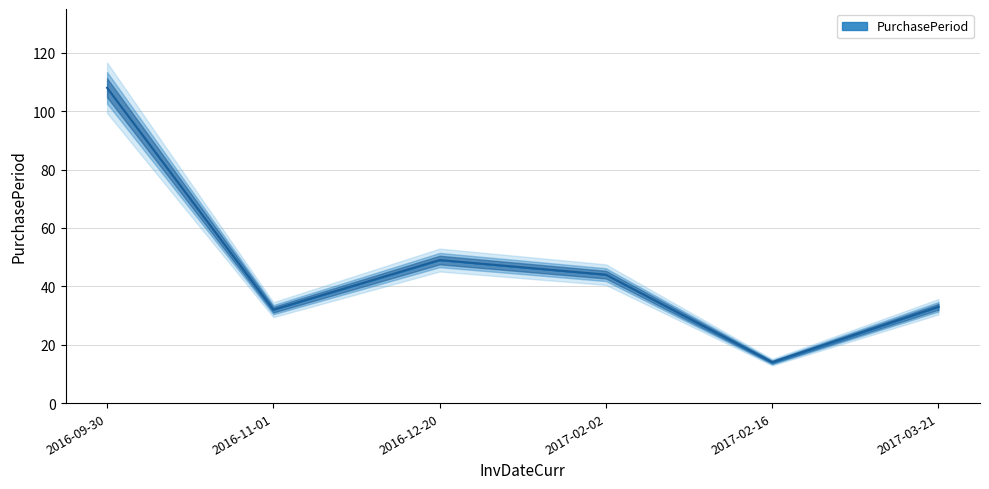

What is the ratio of the value at 2016-12-20 to the value at 2016-09-30?

0.5